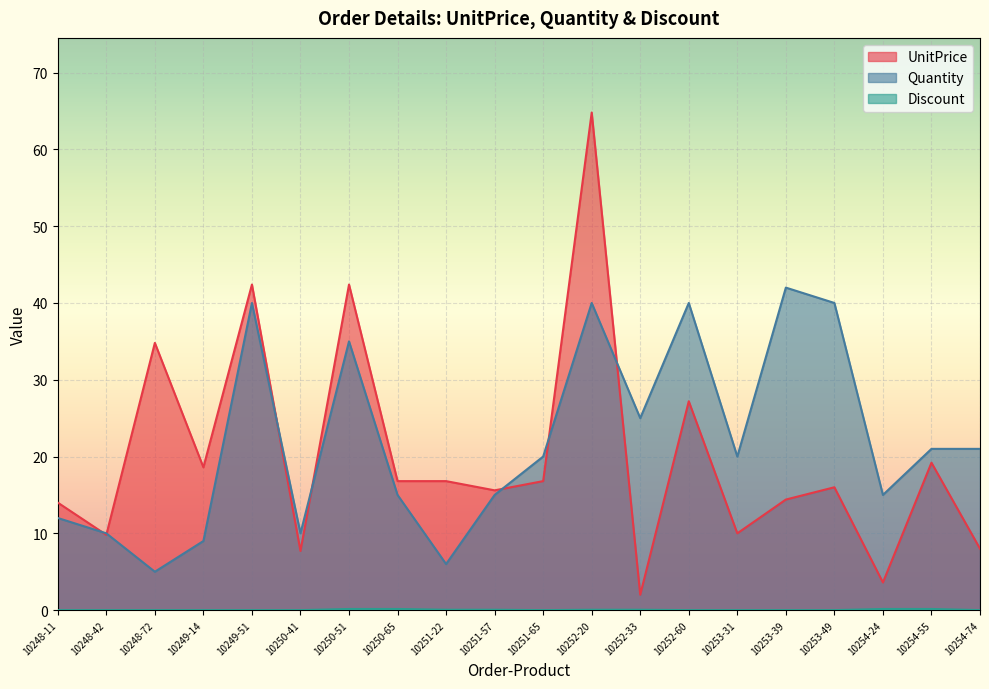

What is the sum of all UnitPrice values?

400.9